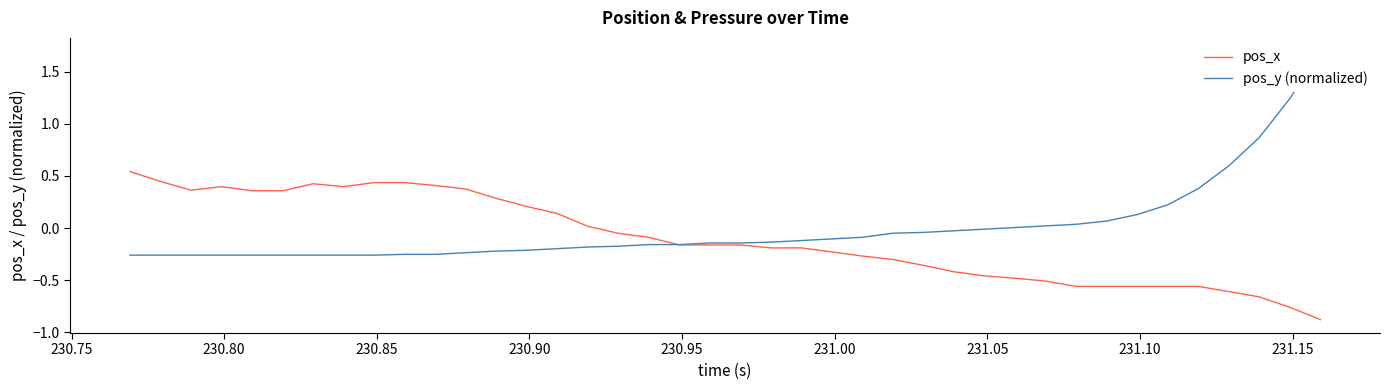

What are all the series names shown in the legend?

pos_x, pos_y (normalized)